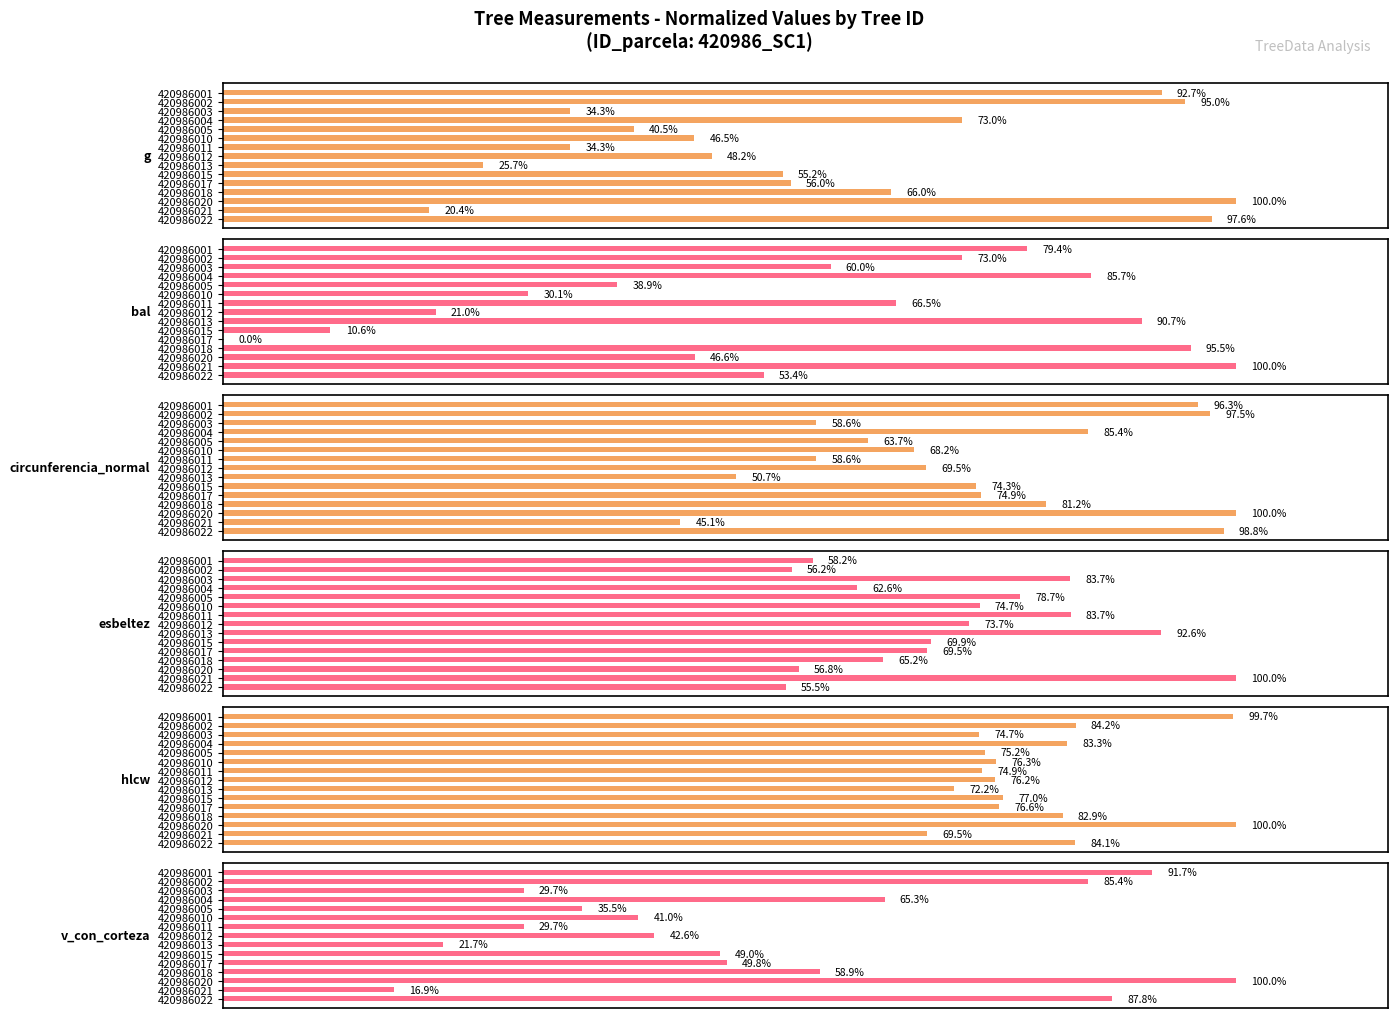

What is the approximate value of hlcw at 420986010?

76.3